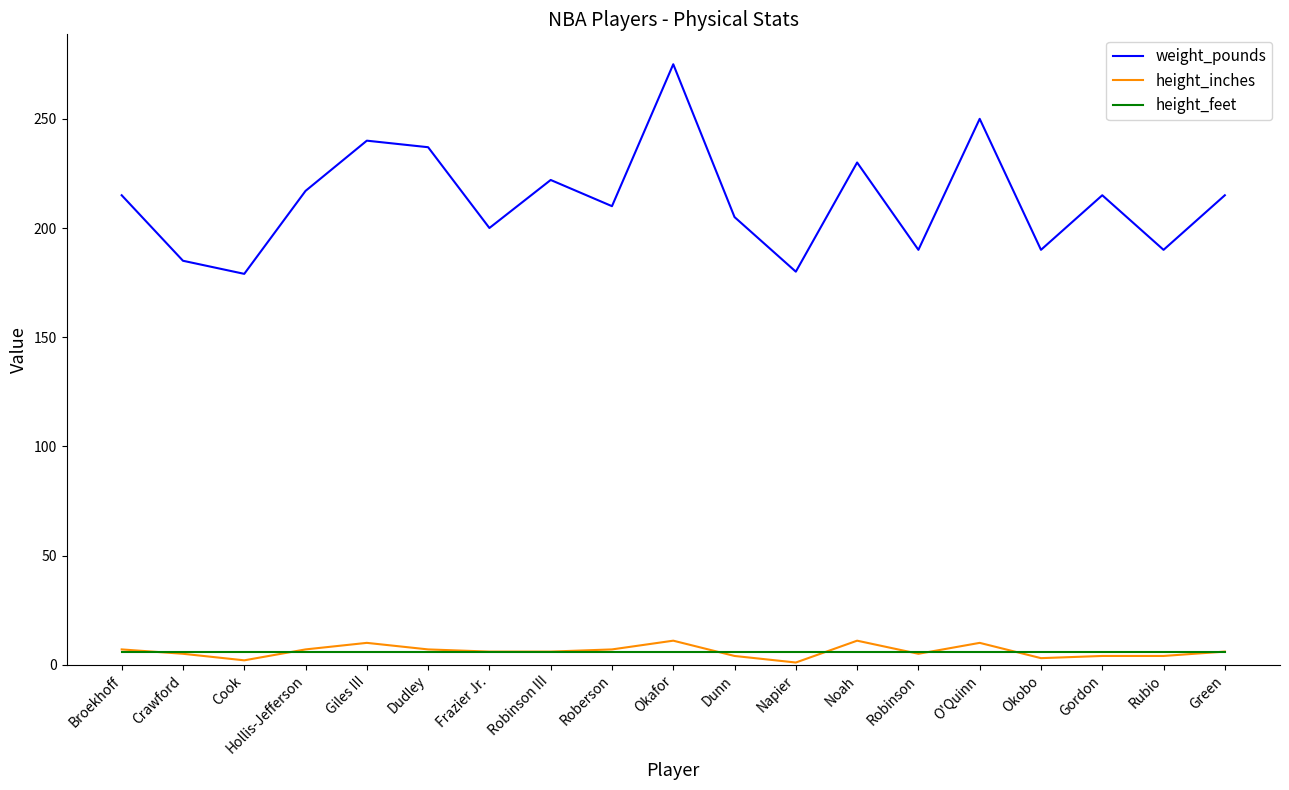

Read the weight_pounds value at Broekhoff.

215